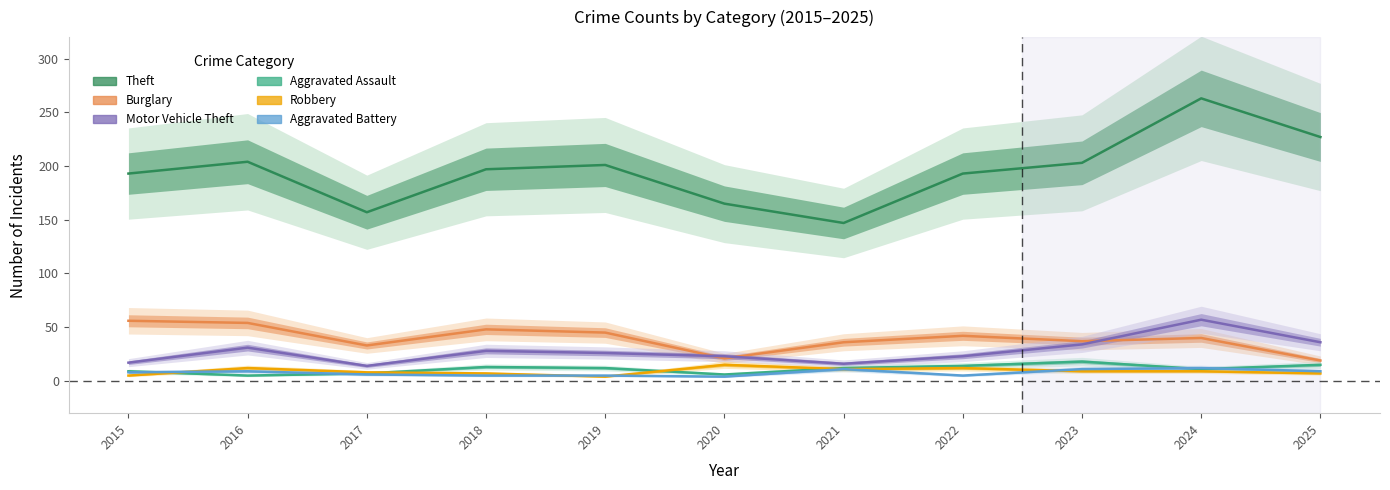

What is the sum of the Robbery values at 2025 and 2023?

16